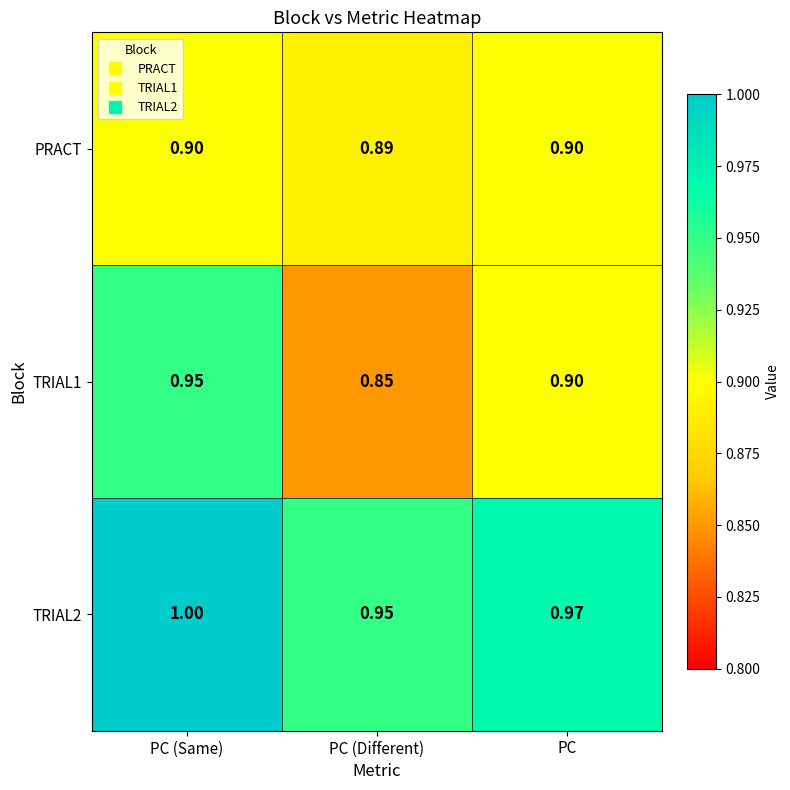

What is the total value across all series at PC (Different)?

2.7